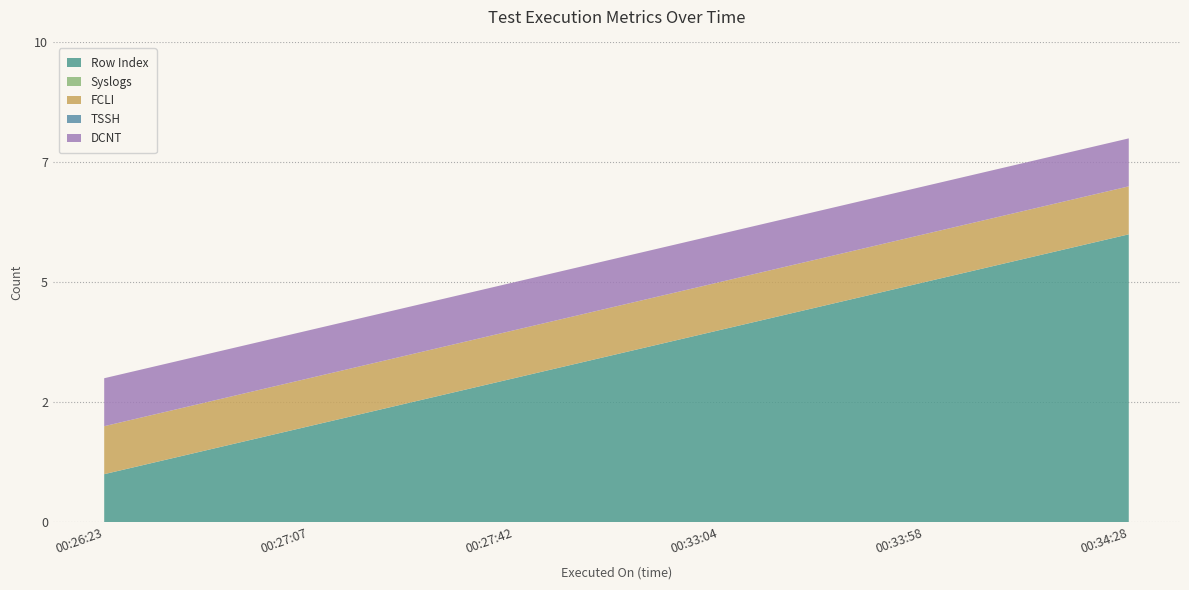

Reading left to right, transcribe all the data shown in this chart.

Row Index: 2024-01-01 00:26:23=1	2024-01-01 00:27:07=2	2024-01-01 00:27:42=3	2024-01-01 00:33:04=4	2024-01-01 00:33:58=5	2024-01-01 00:34:28=6
Syslogs: 2024-01-01 00:26:23=0	2024-01-01 00:27:07=0	2024-01-01 00:27:42=0	2024-01-01 00:33:04=0	2024-01-01 00:33:58=0	2024-01-01 00:34:28=0
FCLI: 2024-01-01 00:26:23=1	2024-01-01 00:27:07=1	2024-01-01 00:27:42=1	2024-01-01 00:33:04=1	2024-01-01 00:33:58=1	2024-01-01 00:34:28=1
TSSH: 2024-01-01 00:26:23=0	2024-01-01 00:27:07=0	2024-01-01 00:27:42=0	2024-01-01 00:33:04=0	2024-01-01 00:33:58=0	2024-01-01 00:34:28=0
DCNT: 2024-01-01 00:26:23=1	2024-01-01 00:27:07=1	2024-01-01 00:27:42=1	2024-01-01 00:33:04=1	2024-01-01 00:33:58=1	2024-01-01 00:34:28=1